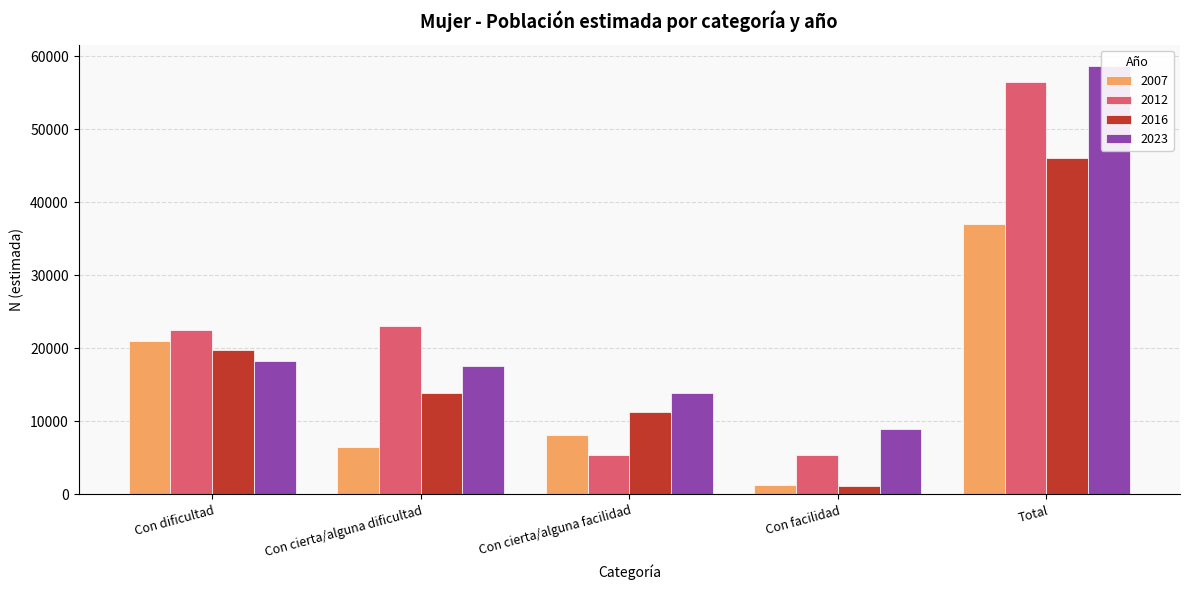

What is the smallest value displayed?

1205